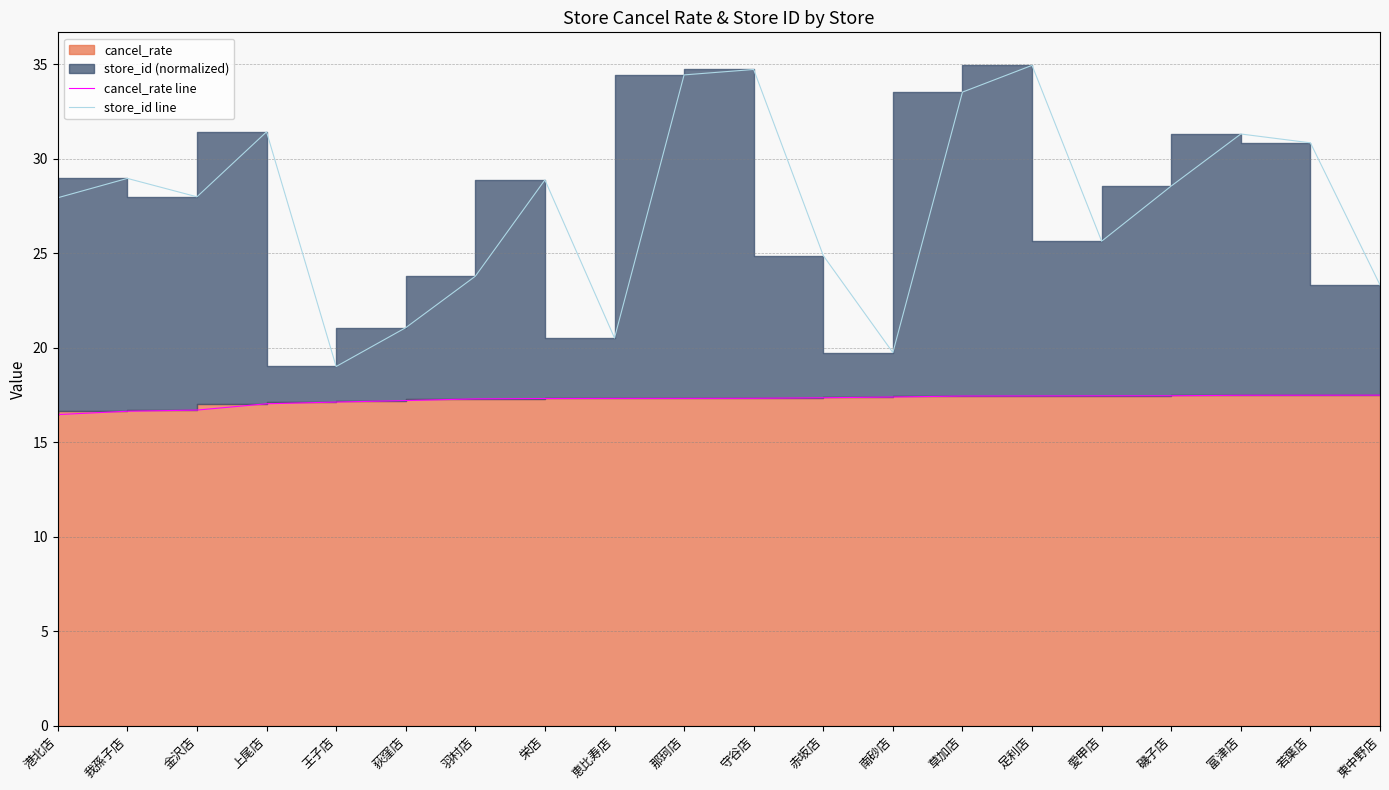

The cancel_rate line series shows 10.4 at 我孫子店. True or false?

False